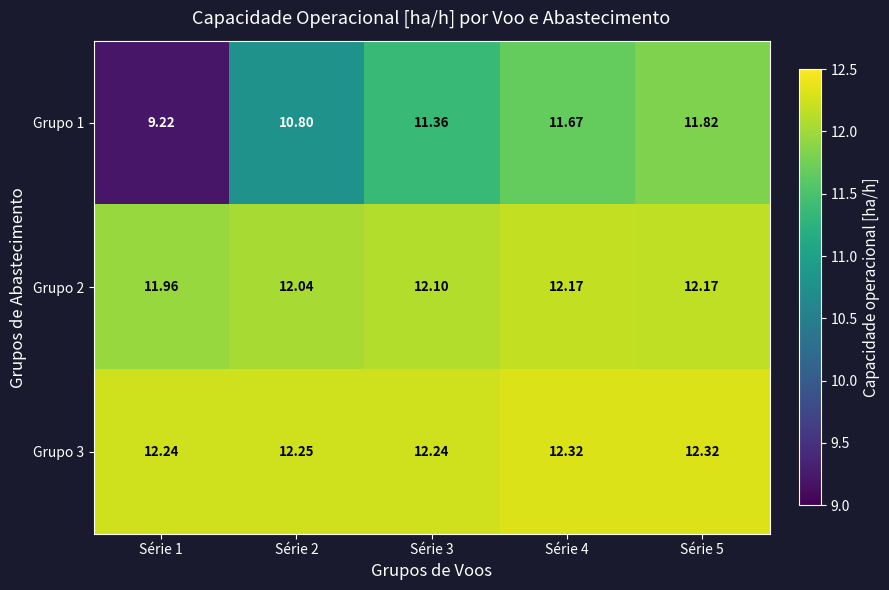

How many data points does each series have?

5